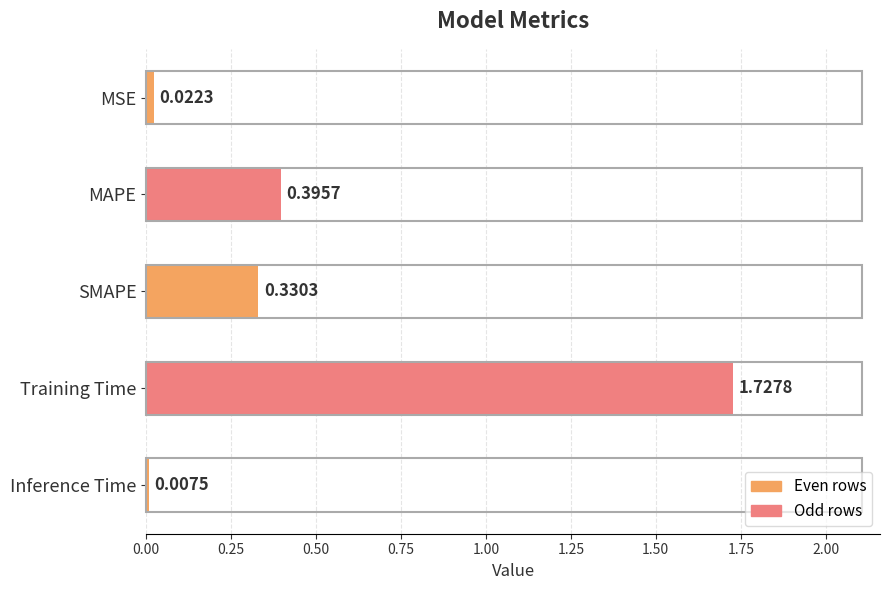

At which category does the chart reach its peak across all series?

Training Time